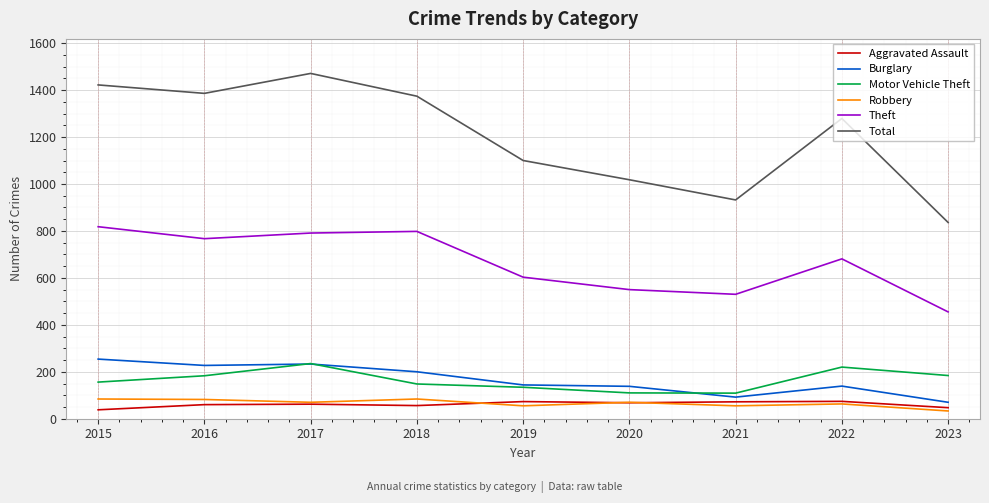

What is the lowest value of the Theft series?

455